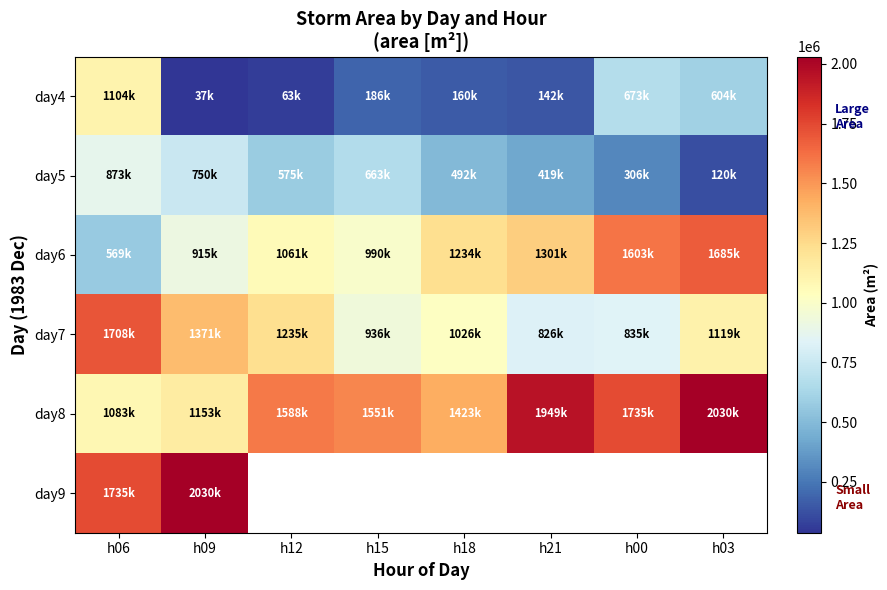

Between h21 and h12, which is larger?

h21